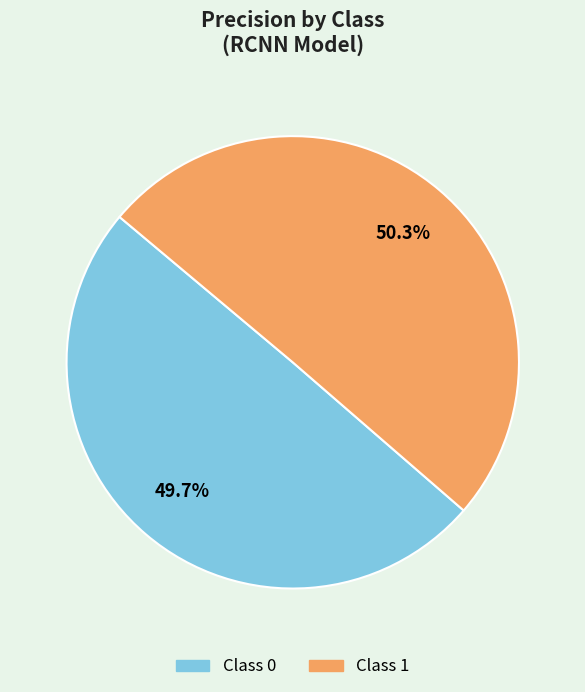

Is it true that Class 0 is 63% of the pie?

False